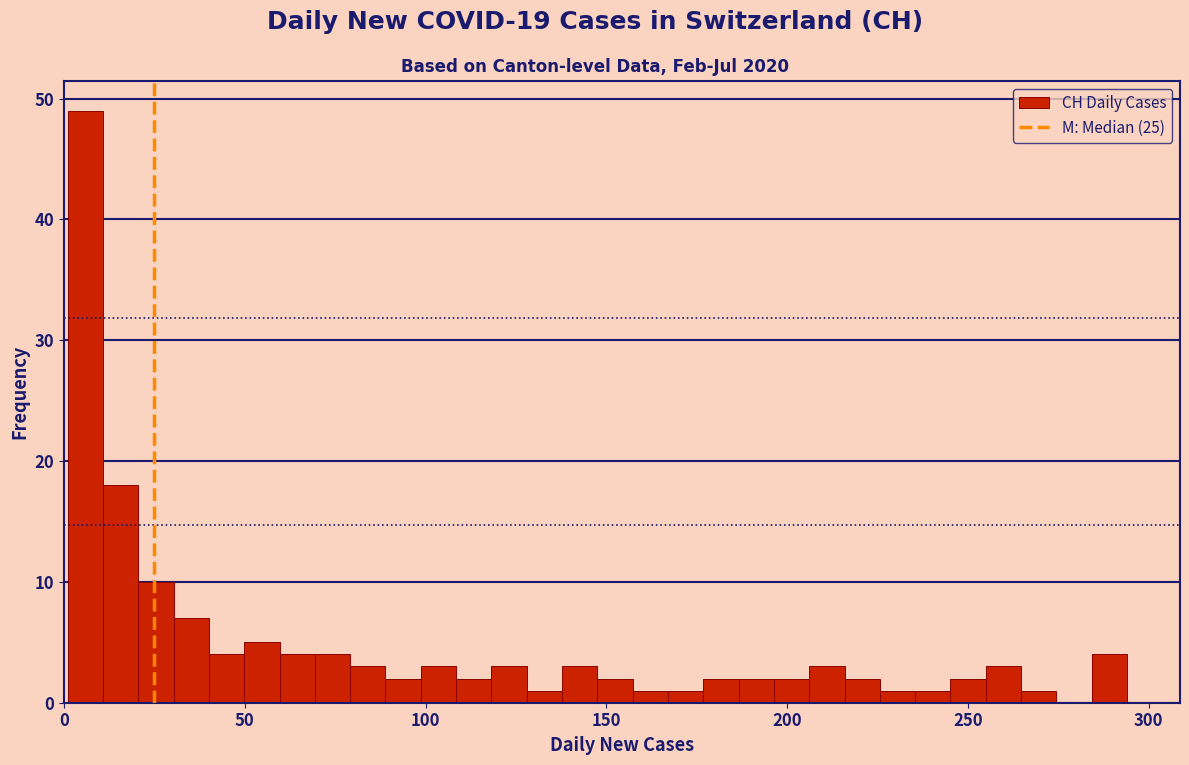

Around what value on the x-axis is the tallest bar? Give the approximate position of its centre, as read against the axis.

5